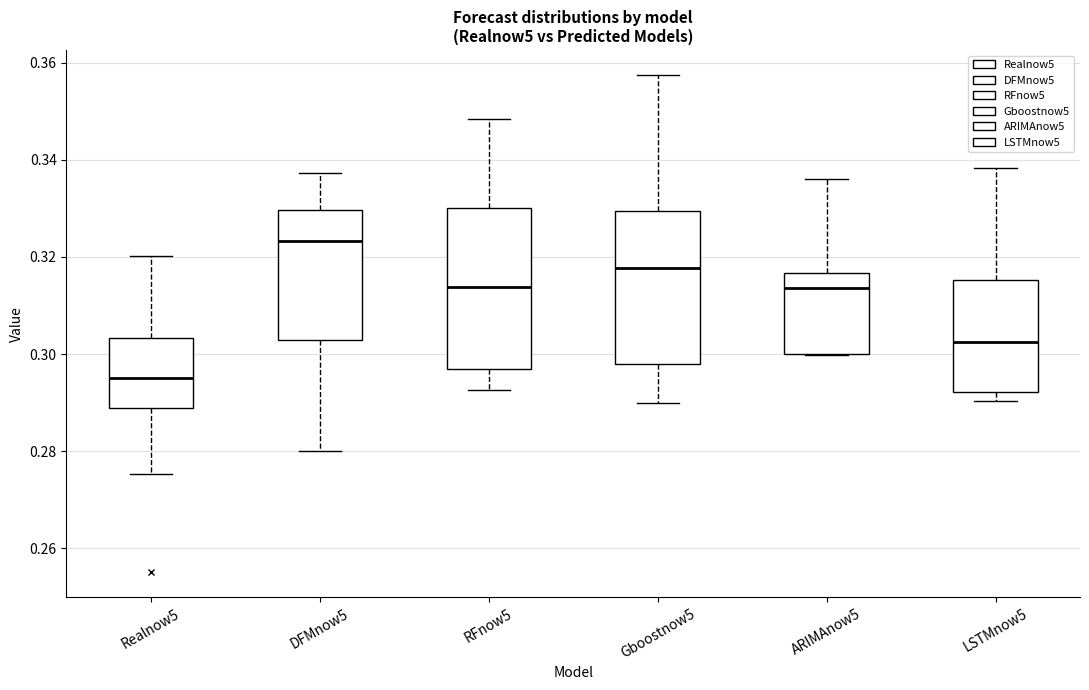

Reading left to right, transcribe this box plot: for each box, give where its median line is, the range the box spans, and where its two whiskers end, as read against the y-axis. The values are not printed on the chart, so give them approximately, as read against the axis.

Realnow5: median 0.296, box 0.288 to 0.304, whiskers 0.276 to 0.320
DFMnow5: median 0.324, box 0.302 to 0.330, whiskers 0.280 to 0.338
RFnow5: median 0.314, box 0.296 to 0.330, whiskers 0.292 to 0.348
Gboostnow5: median 0.318, box 0.298 to 0.330, whiskers 0.290 to 0.358
ARIMAnow5: median 0.314, box 0.300 to 0.316, whiskers 0.300 to 0.336
LSTMnow5: median 0.302, box 0.292 to 0.316, whiskers 0.290 to 0.338